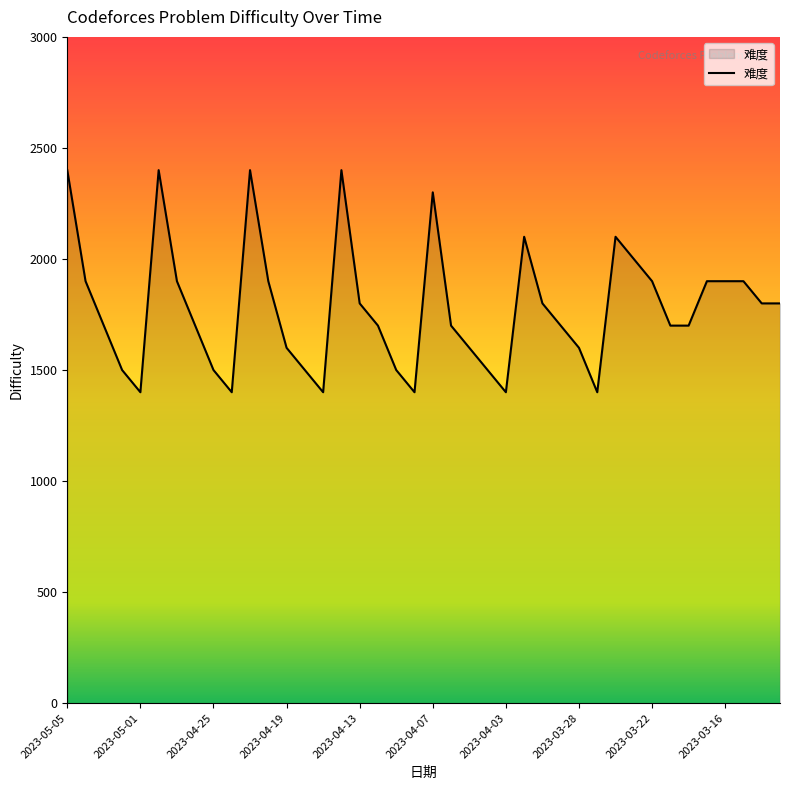

What is the smallest value displayed?

1400